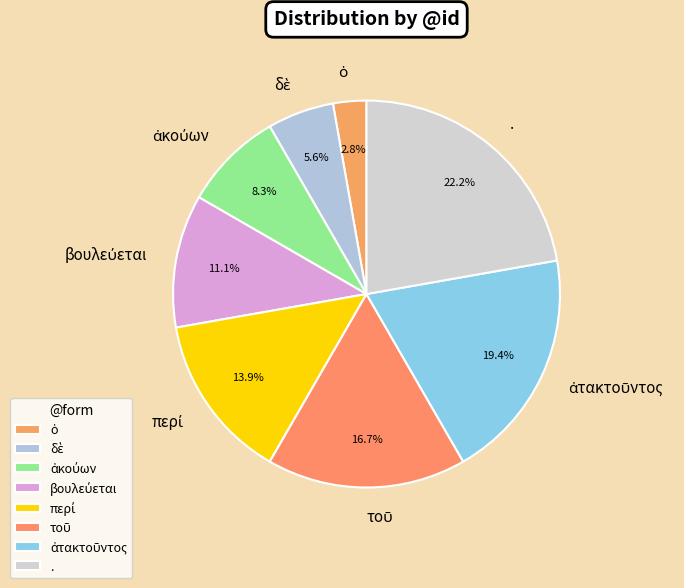

Which slice is the largest?

.